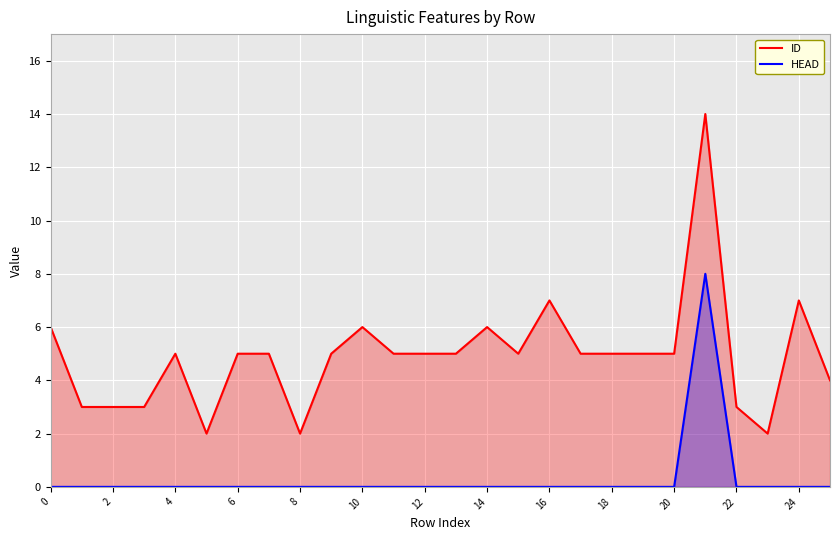

What is the minimum value for ID?

2